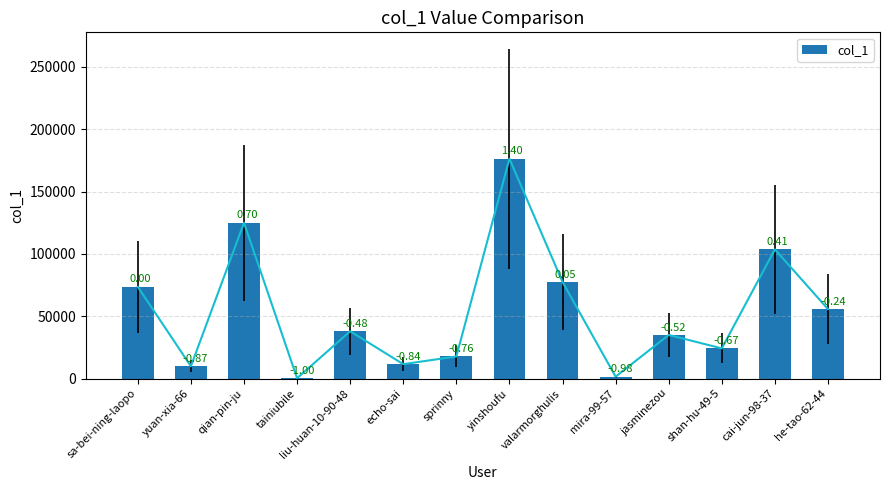

Does the chart contain any negative values?

No